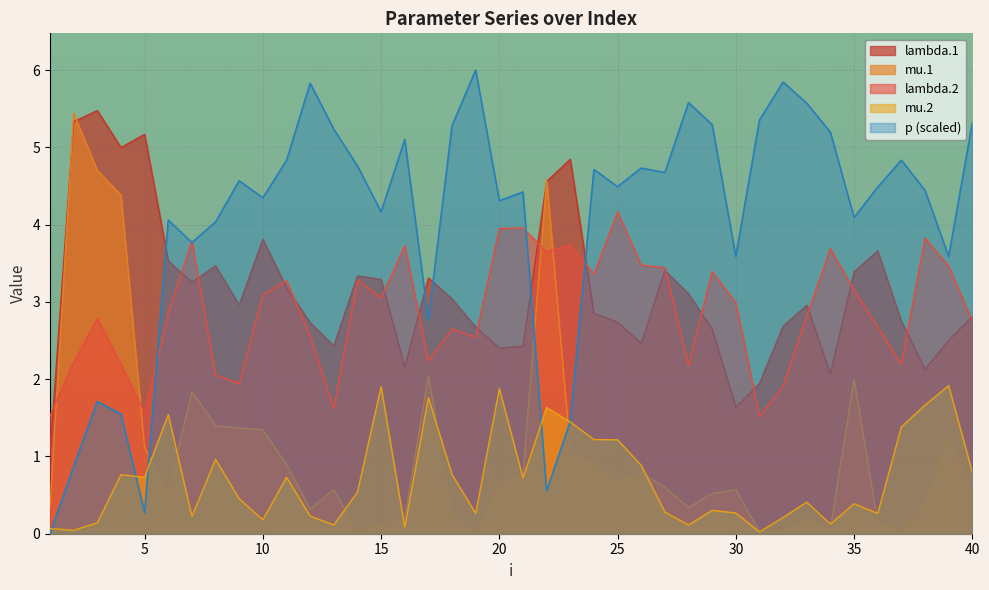

Is it true that mu.2 equals 0.9 at 26?

True